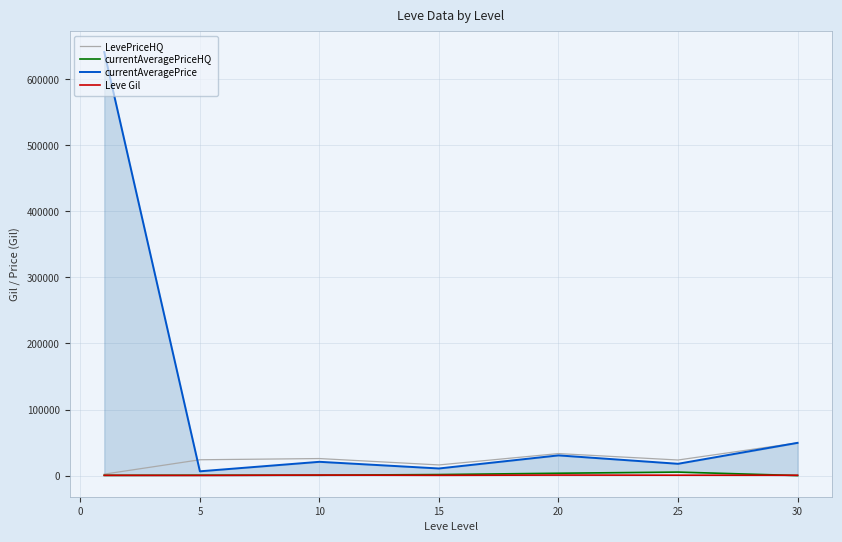

What is the sum of all currentAveragePrice values?

777122.2